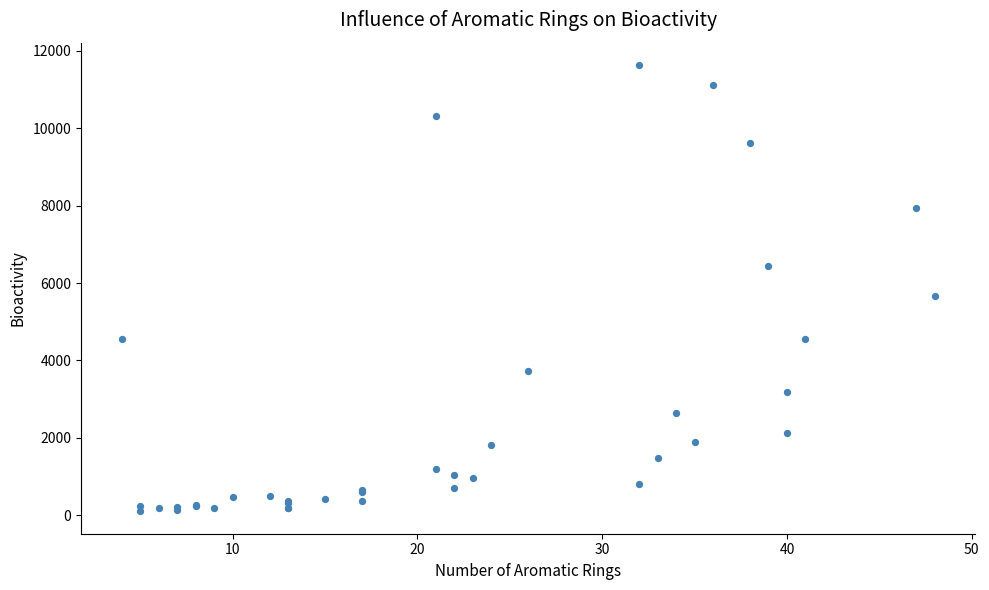

What Y value in the scatter plot is closest to 5866?

5673